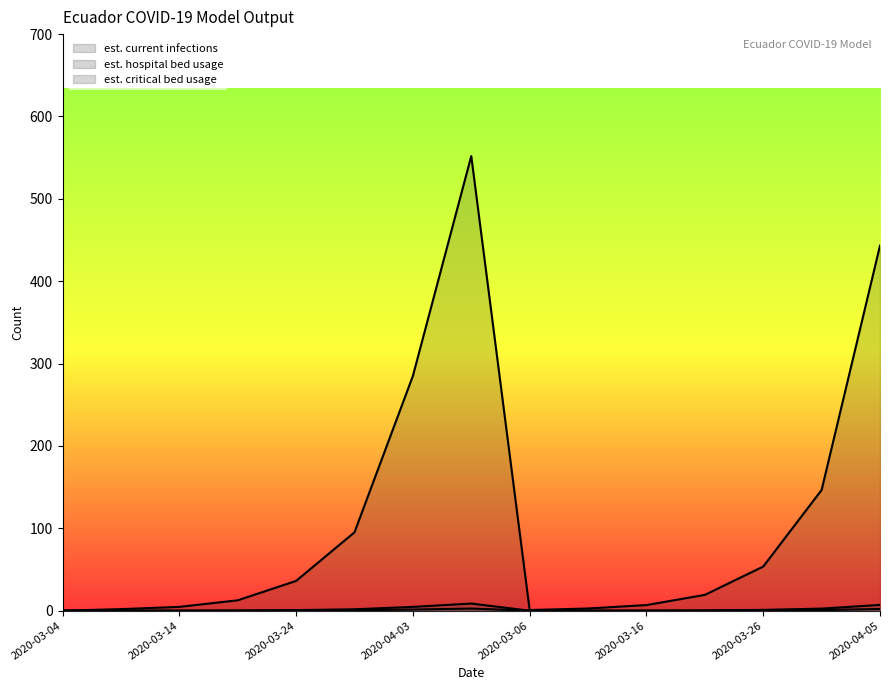

Reading left to right, transcribe all the data shown in this chart.

est. current infections: 2020-03-04=0.0	2020-03-09=1.9	2020-03-14=4.6	2020-03-19=12.6	2020-03-24=36.2	2020-03-29=95.2	2020-04-03=285.0	2020-04-06=552.0	2020-03-06=0.8	2020-03-11=2.7	2020-03-16=6.8	2020-03-21=19.2	2020-03-26=53.6	2020-03-31=146.5	2020-04-05=443.2
est. hospital bed usage: 2020-03-04=0.0	2020-03-09=0.0	2020-03-14=0.1	2020-03-19=0.3	2020-03-24=0.7	2020-03-29=1.7	2020-04-03=4.6	2020-04-06=8.7	2020-03-06=0.0	2020-03-11=0.0	2020-03-16=0.2	2020-03-21=0.4	2020-03-26=1.0	2020-03-31=2.5	2020-04-05=7.0
est. critical bed usage: 2020-03-04=0.0	2020-03-09=0.0	2020-03-14=0.0	2020-03-19=0.1	2020-03-24=0.2	2020-03-29=0.5	2020-04-03=1.4	2020-04-06=2.6	2020-03-06=0.0	2020-03-11=0.0	2020-03-16=0.0	2020-03-21=0.1	2020-03-26=0.3	2020-03-31=0.8	2020-04-05=2.1